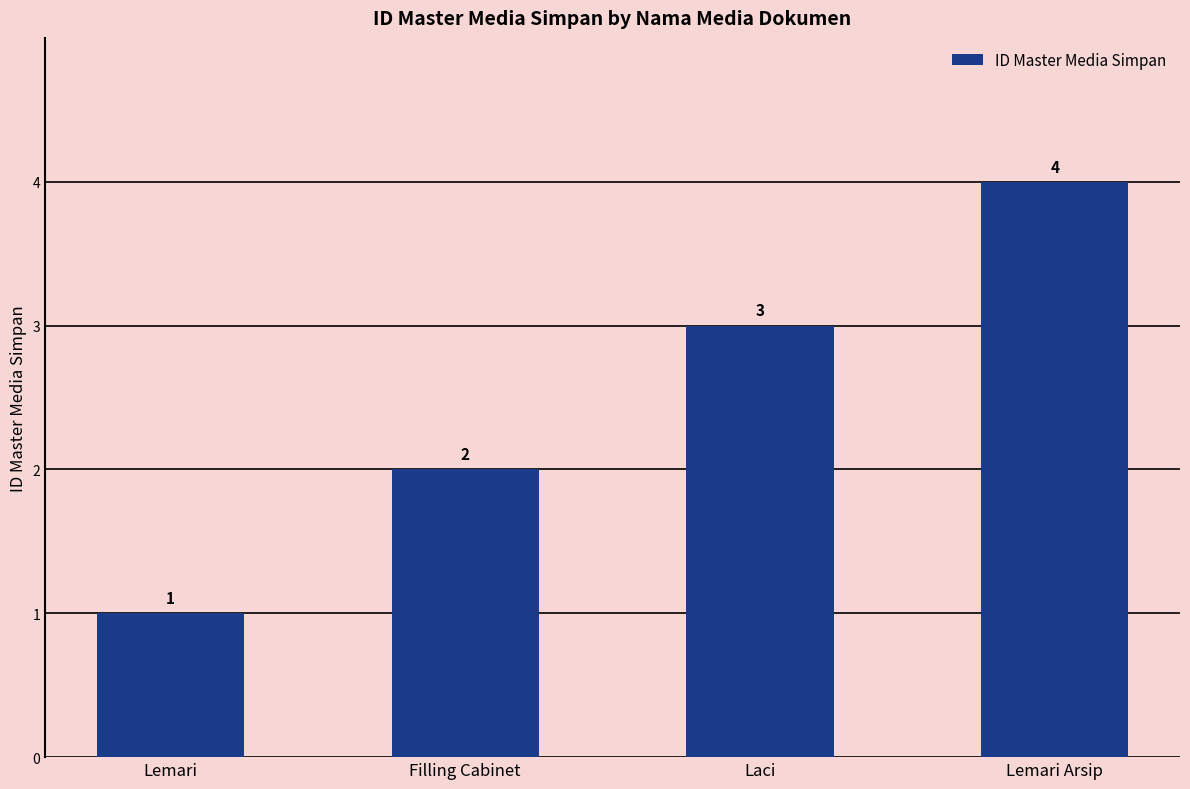

Between Lemari and Laci, which is larger?

Laci